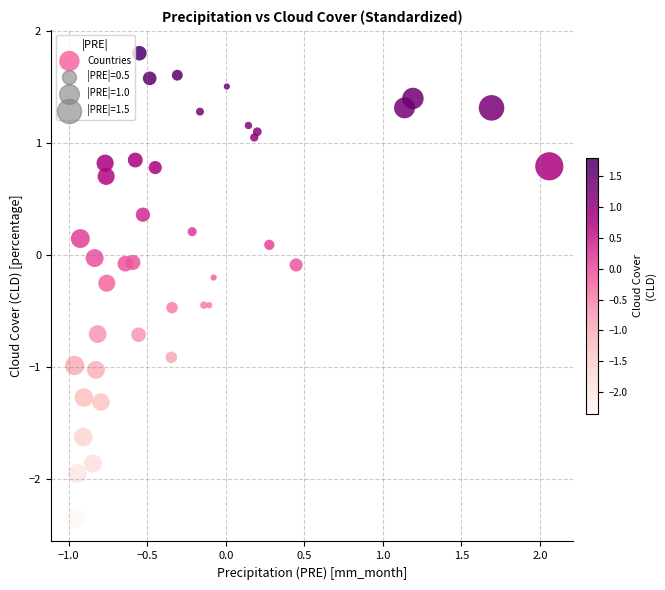

What is the range of X values (max minus min)?

3.0